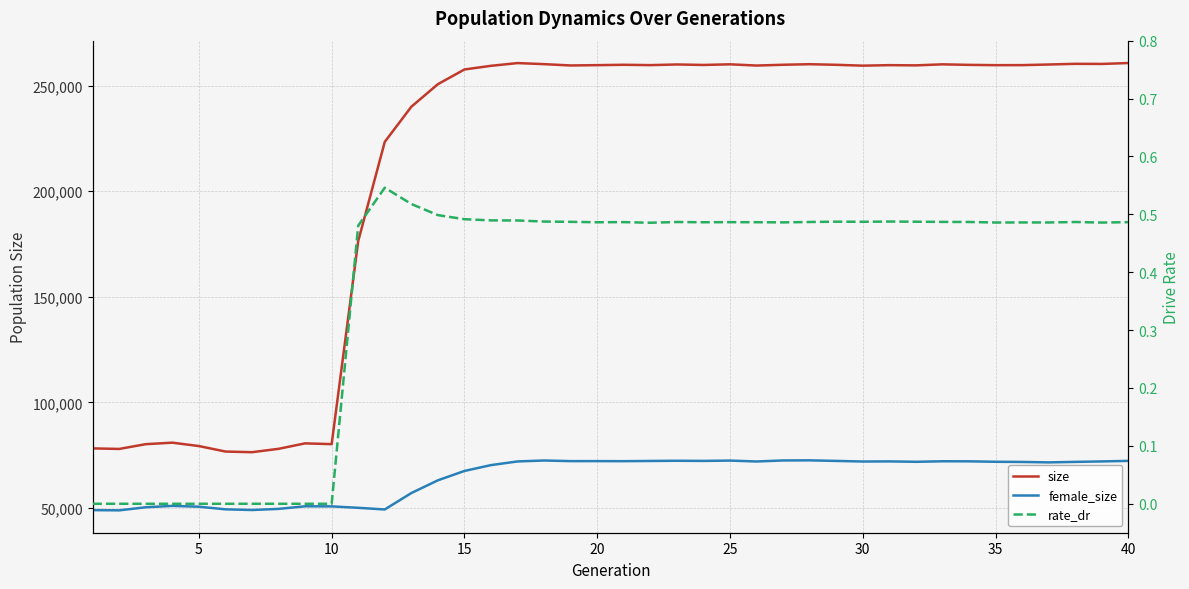

Which series has the widest spread of values?

size